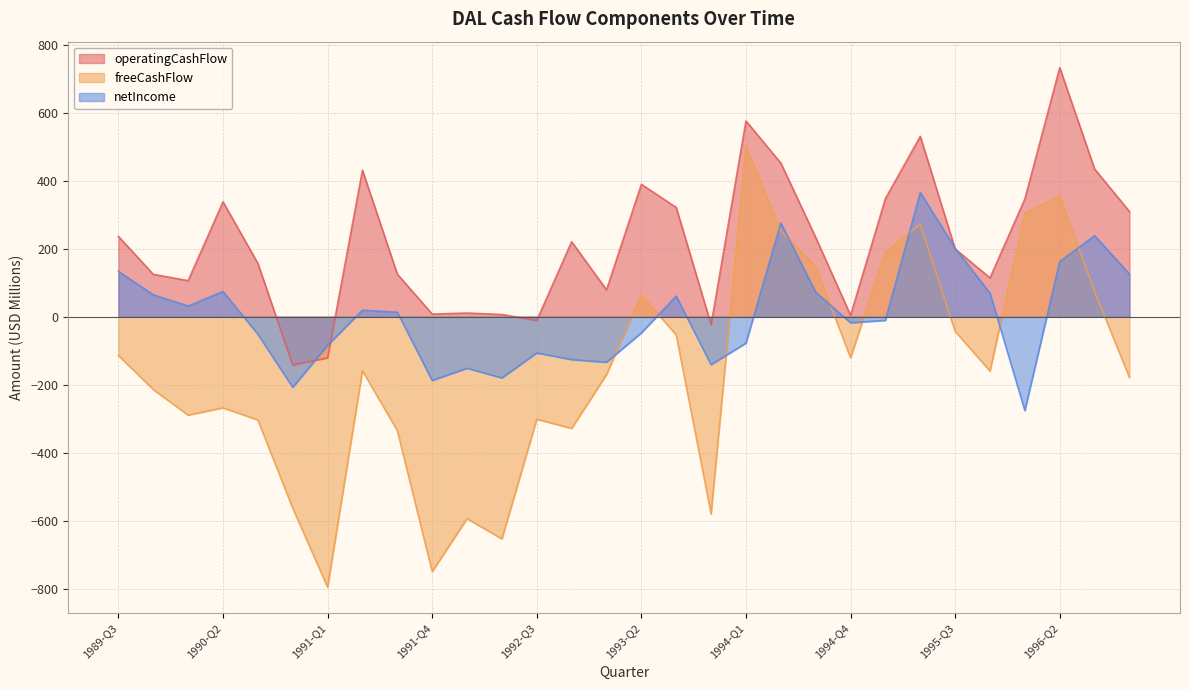

Reading left to right, list all the values displayed in this chart.

operatingCashFlow: 1989-Q3=235.9	1989-Q4=124.5	1990-Q1=105.8	1990-Q2=337.6	1990-Q3=156.7	1990-Q4=-142.0	1991-Q1=-121.4	1991-Q2=430.5	1991-Q3=125.0	1991-Q4=7.6	1992-Q1=10.6	1992-Q2=6.3	1992-Q3=-11.2	1992-Q4=220.3	1993-Q1=78.8	1993-Q2=389.0	1993-Q3=321.0	1993-Q4=-23.8	1994-Q1=575.3	1994-Q2=451.5	1994-Q3=233.0	1994-Q4=4.0	1995-Q1=347.0	1995-Q2=530.0	1995-Q3=199.0	1995-Q4=114.0	1996-Q1=346.0	1996-Q2=732.0	1996-Q3=434.0	1996-Q4=309.0
freeCashFlow: 1989-Q3=-114.1	1989-Q4=-214.1	1990-Q1=-289.5	1990-Q2=-268.0	1990-Q3=-303.7	1990-Q4=-562.9	1991-Q1=-795.3	1991-Q2=-158.9	1991-Q3=-334.8	1991-Q4=-749.5	1992-Q1=-593.8	1992-Q2=-653.4	1992-Q3=-301.5	1992-Q4=-328.5	1993-Q1=-170.3	1993-Q2=64.1	1993-Q3=-53.8	1993-Q4=-579.9	1994-Q1=501.0	1994-Q2=251.7	1994-Q3=147.0	1994-Q4=-121.0	1995-Q1=190.0	1995-Q2=272.0	1995-Q3=-43.0	1995-Q4=-160.0	1996-Q1=304.0	1996-Q2=354.0	1996-Q3=74.0	1996-Q4=-179.0
netIncome: 1989-Q3=133.1	1989-Q4=64.3	1990-Q1=31.3	1990-Q2=74.1	1990-Q3=-51.6	1990-Q4=-207.8	1991-Q1=-84.2	1991-Q2=19.2	1991-Q3=13.1	1991-Q4=-187.6	1992-Q1=-151.7	1992-Q2=-180.1	1992-Q3=-106.7	1992-Q4=-126.3	1993-Q1=-134.0	1993-Q2=-47.7	1993-Q3=60.4	1993-Q4=-141.1	1994-Q1=-77.9	1994-Q2=275.6	1994-Q3=72.0	1994-Q4=-18.0	1995-Q1=-11.0	1995-Q2=365.0	1995-Q3=201.0	1995-Q4=69.0	1996-Q1=-276.0	1996-Q2=162.0	1996-Q3=238.0	1996-Q4=125.0